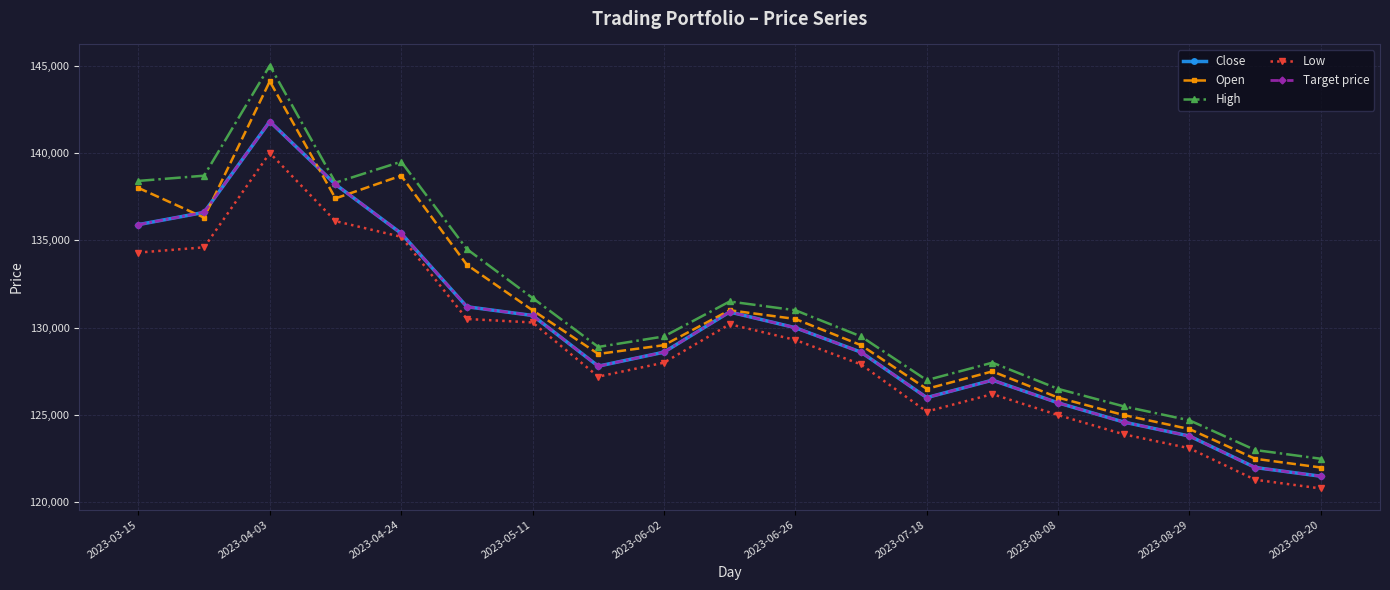

Is this an area chart (filled region under the line)?

No